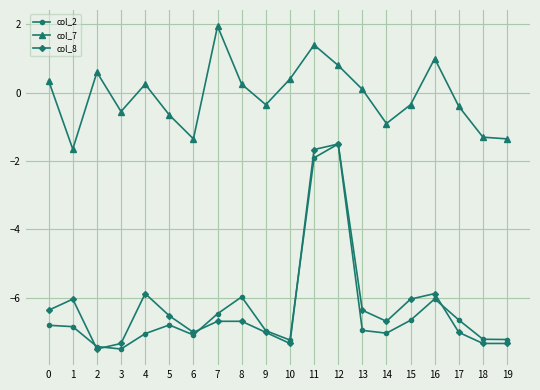

At 0, list the series in order from smallest to largest.

col_2, col_8, col_7